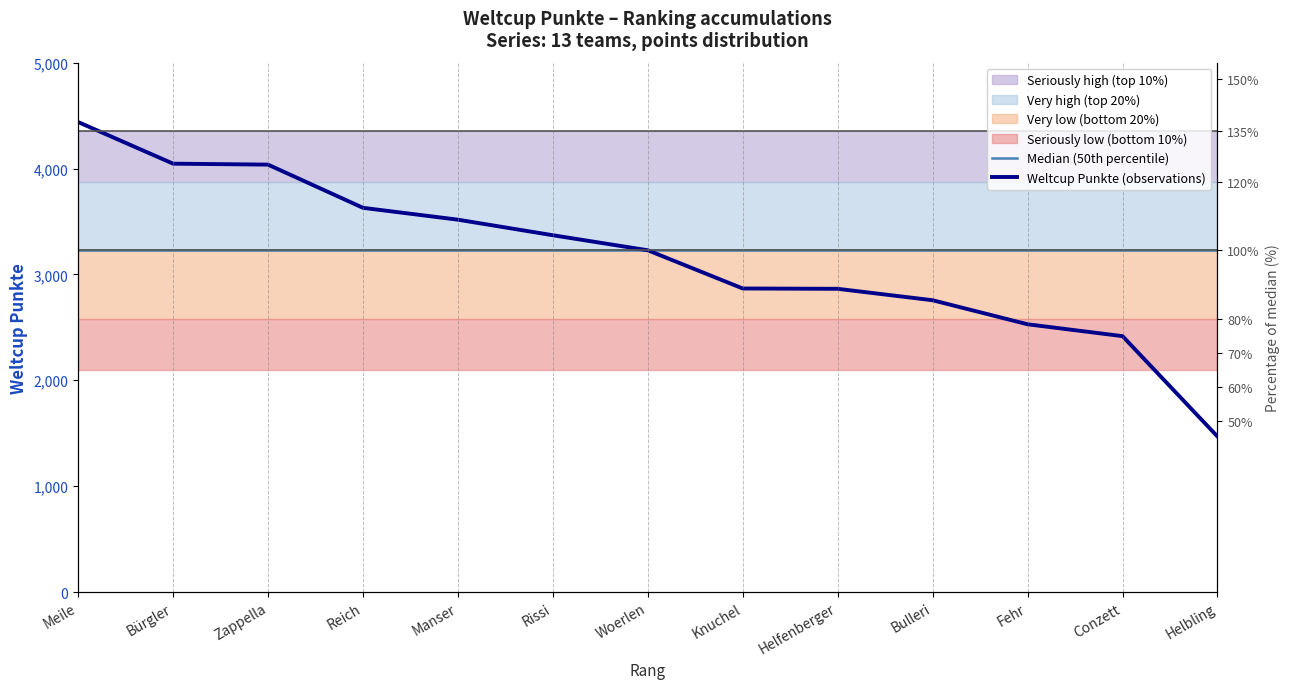

True or false: Weltcup Punkte (observations) and Median (50th percentile) cross at least once.

False